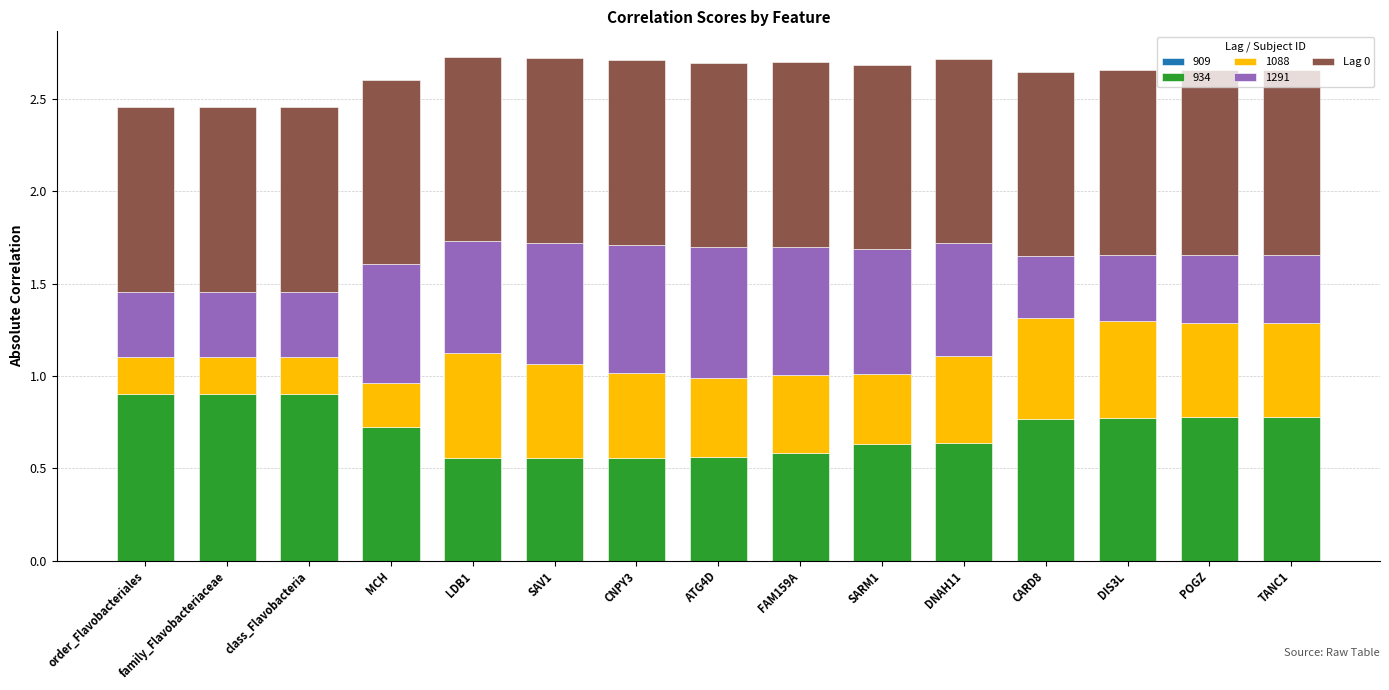

What is the sum of the 934 values at DNAH11 and SAV1?

1.2